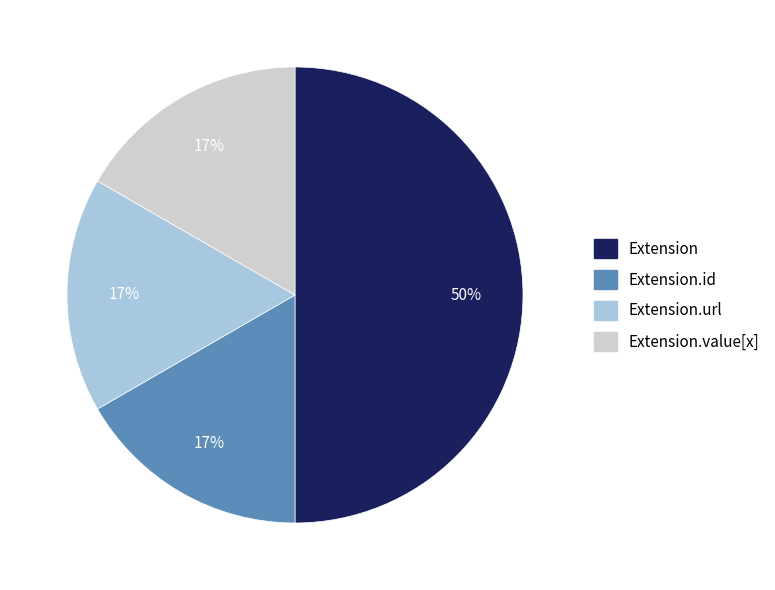

How many slices are in this pie chart?

4